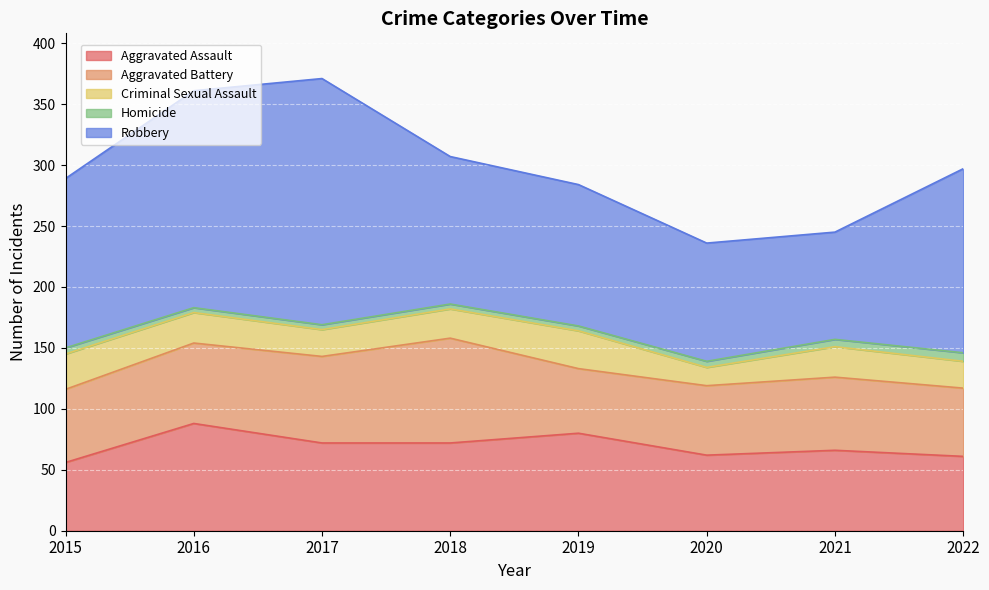

Where is Robbery nearest to the value 145?

2015